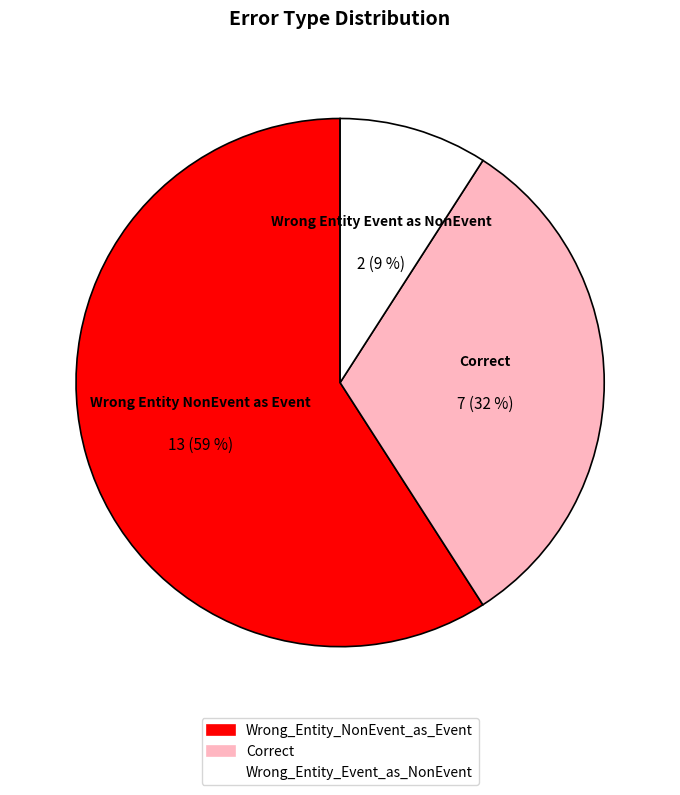

Rank the categories by value from highest to lowest.

Wrong_Entity_NonEvent_as_Event, Correct, Wrong_Entity_Event_as_NonEvent